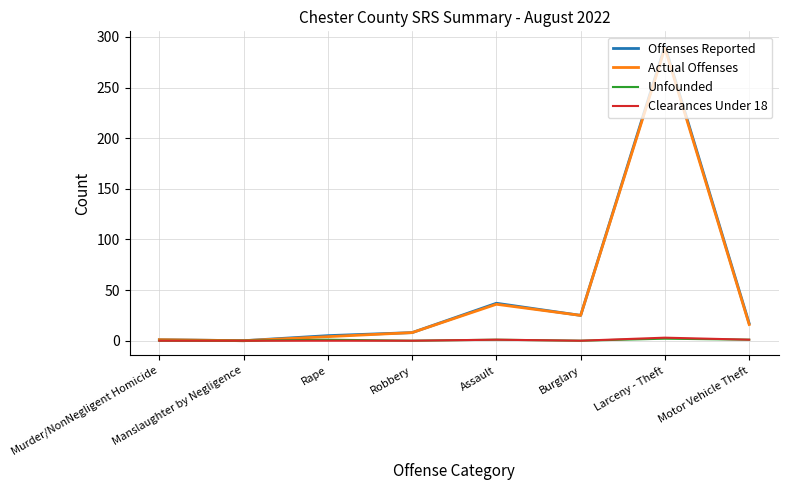

At which label is Actual Offenses closest to 144?

Assault